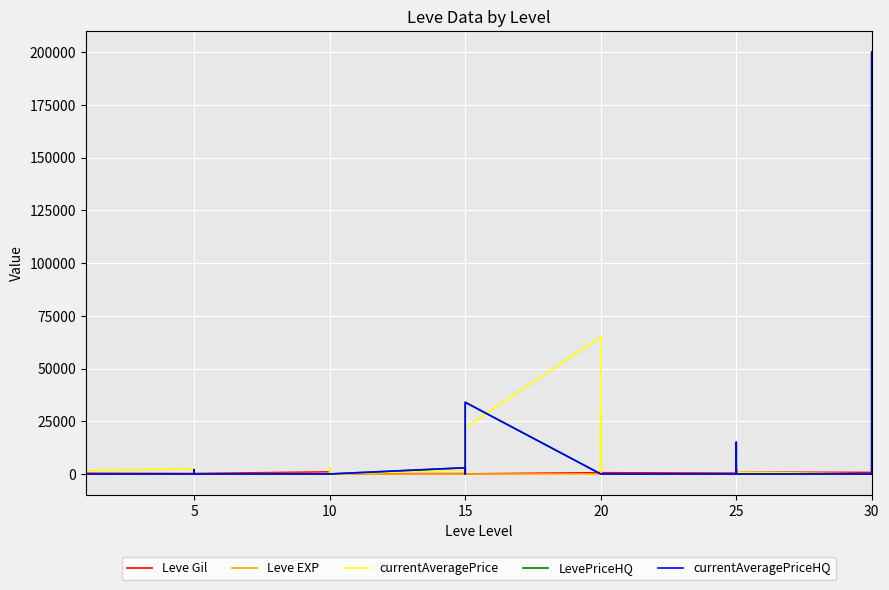

What is the maximum value shown in the chart?

200000